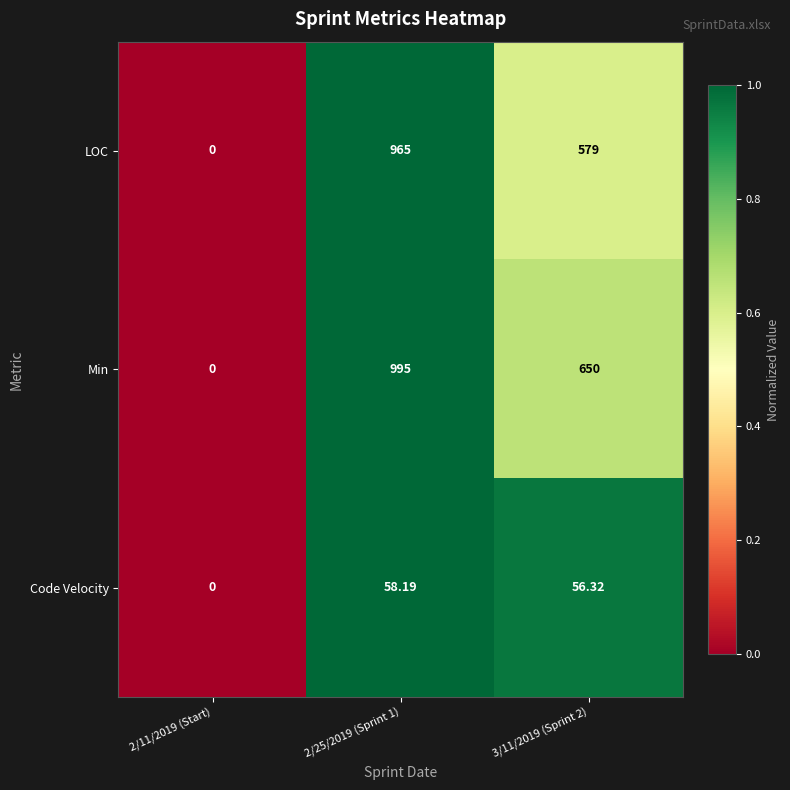

Rank the series at 3/11/2019 (Sprint 2) from lowest to highest value.

Code Velocity, LOC, Min